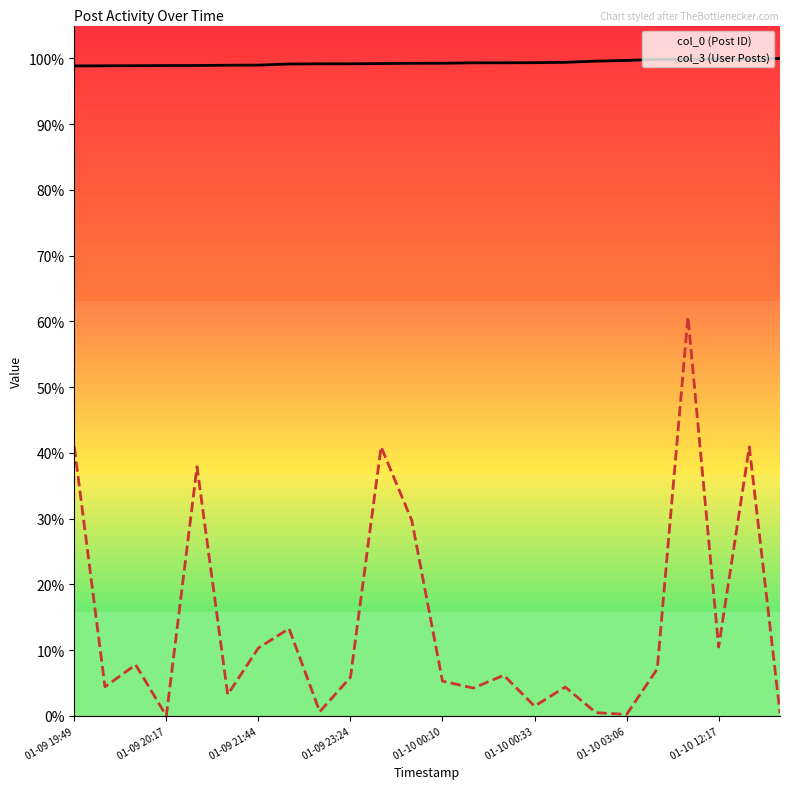

At which category does col_3 (User Posts) reach its first local valley?

01-09 20:17